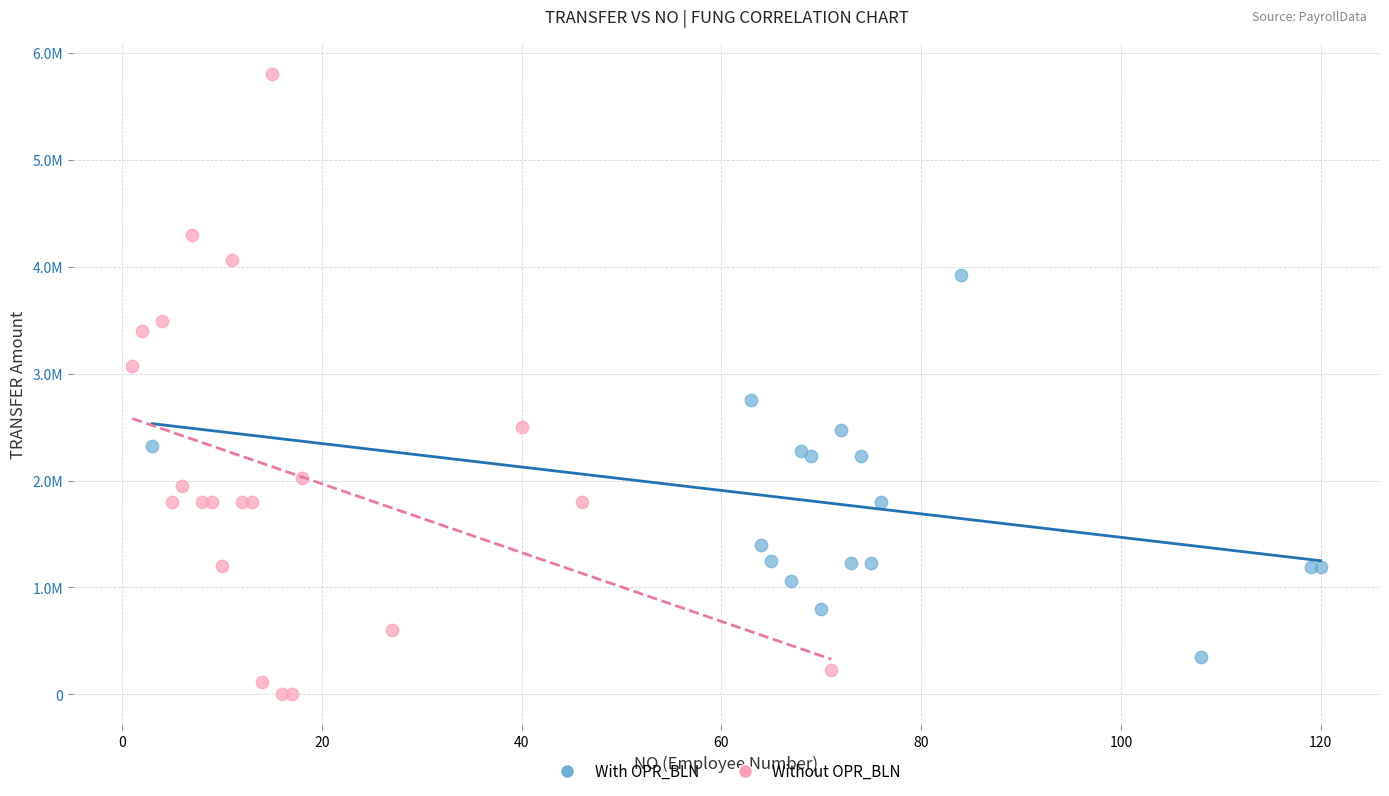

What are all the series names shown in the legend?

With OPR_BLN, Without OPR_BLN